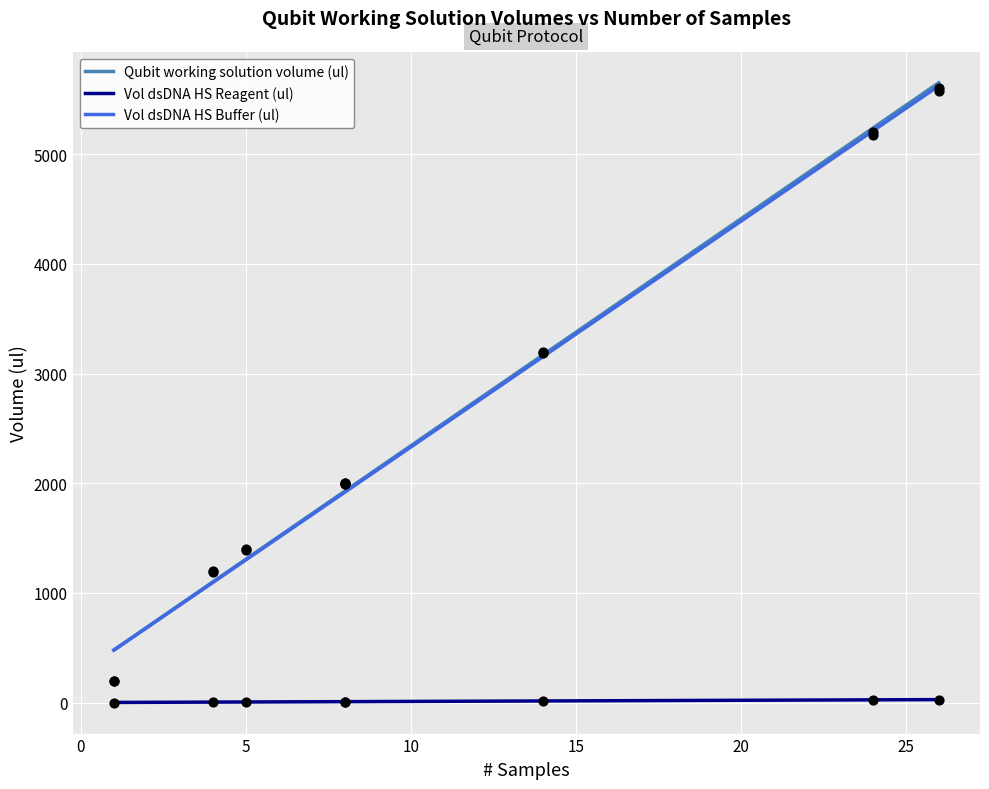

Which series reaches the minimum Y coordinate?

Vol dsDNA HS Reagent (ul)